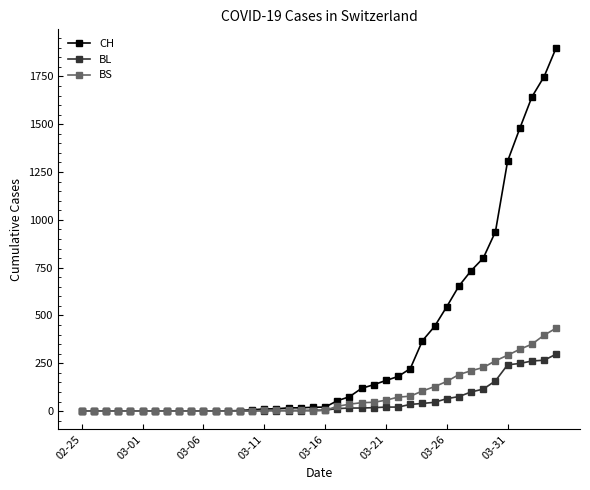

Rank the series by their maximum value, from highest to lowest.

CH, BS, BL